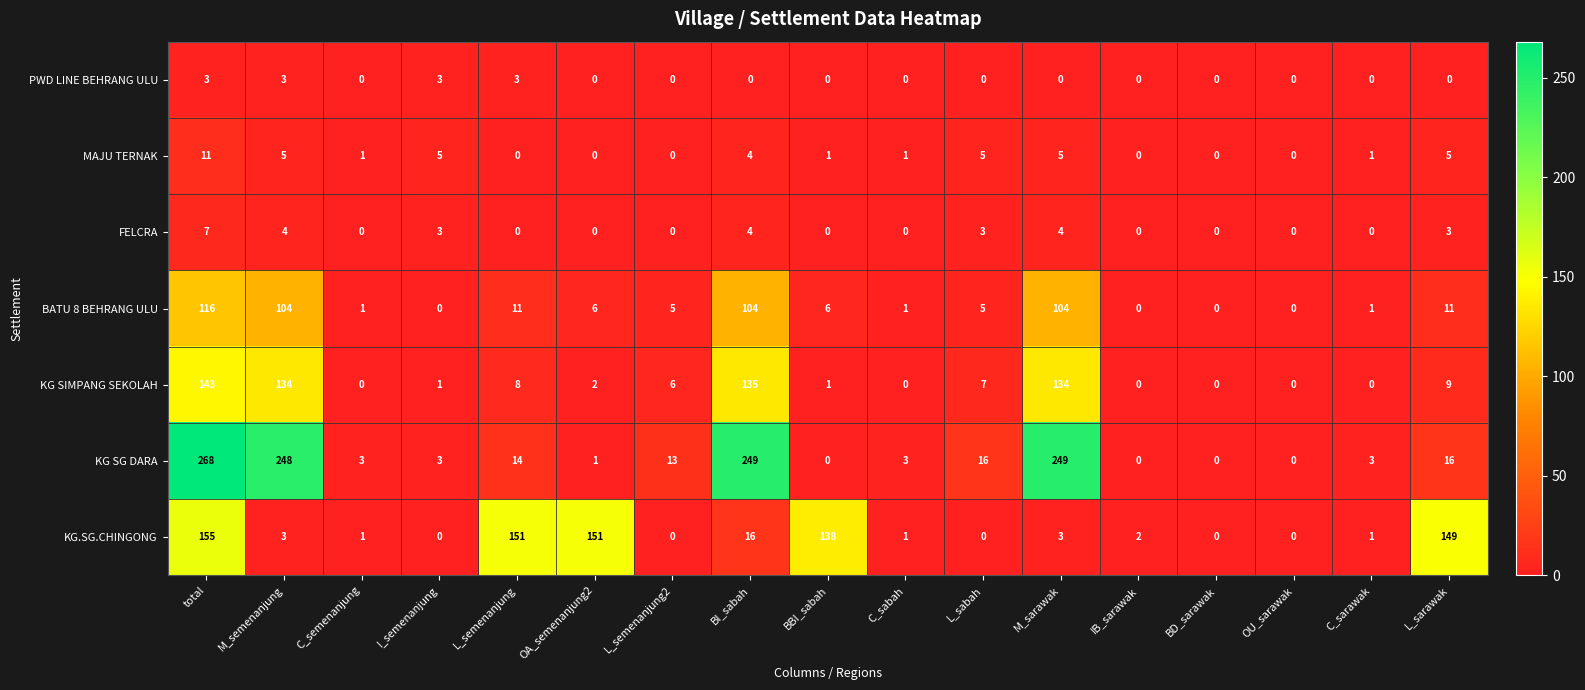

What is the difference between the maximum and second lowest values in the KG SG DARA series?

268